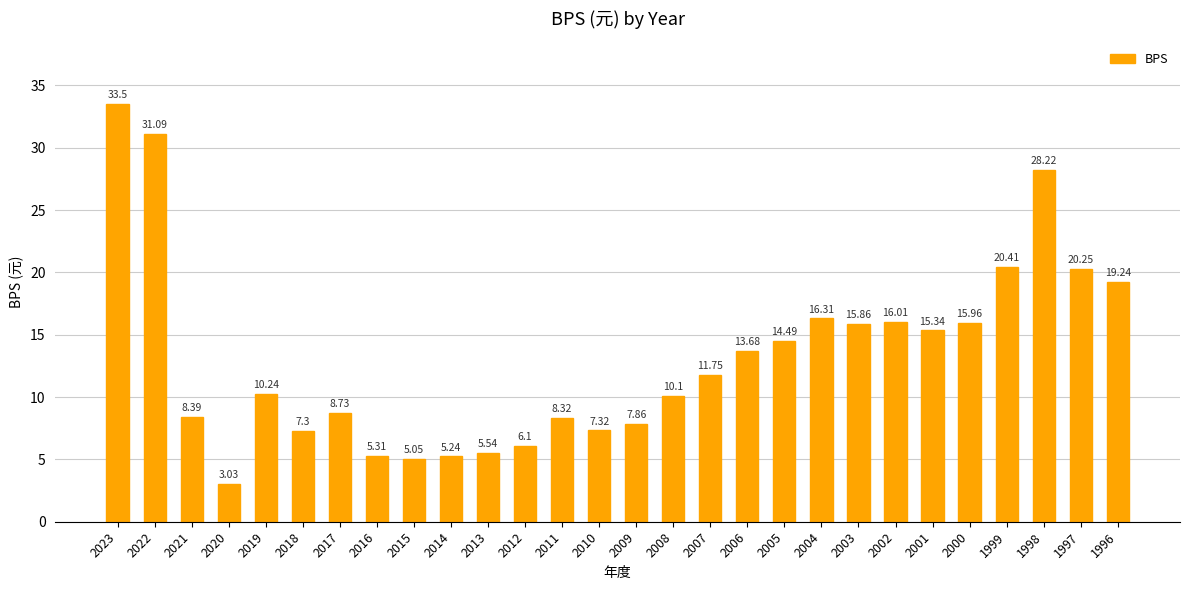

What is the change in value from 2008 to 2003?

+5.8